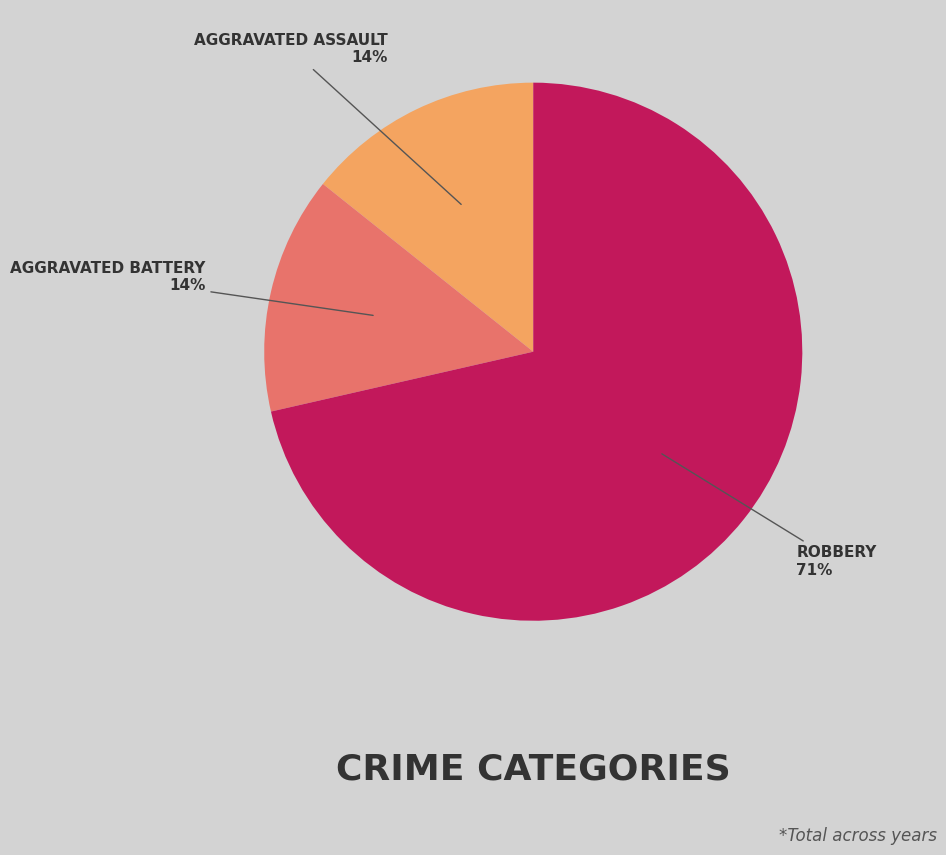

To the nearest percent, what is the average slice percentage?

33%